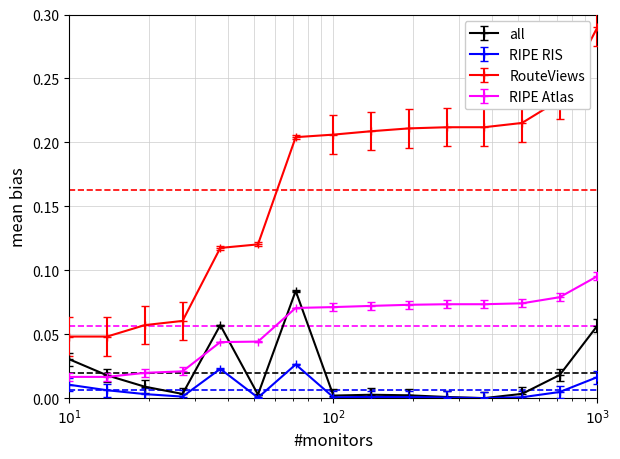

True or false: RouteViews and RIPE RIS intersect in this chart.

False